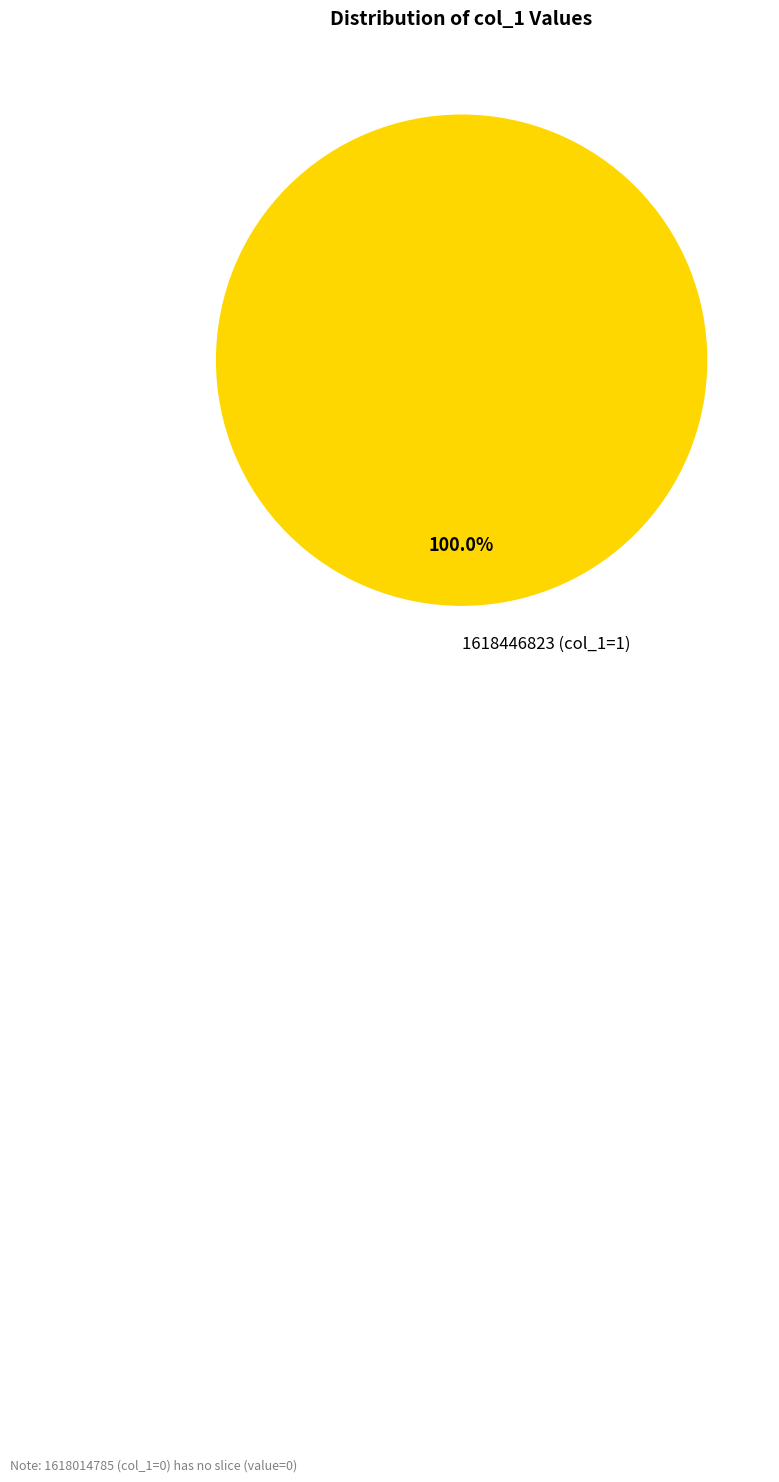

Does 1618446823 (col_1=1) represent more than half of the total?

Yes